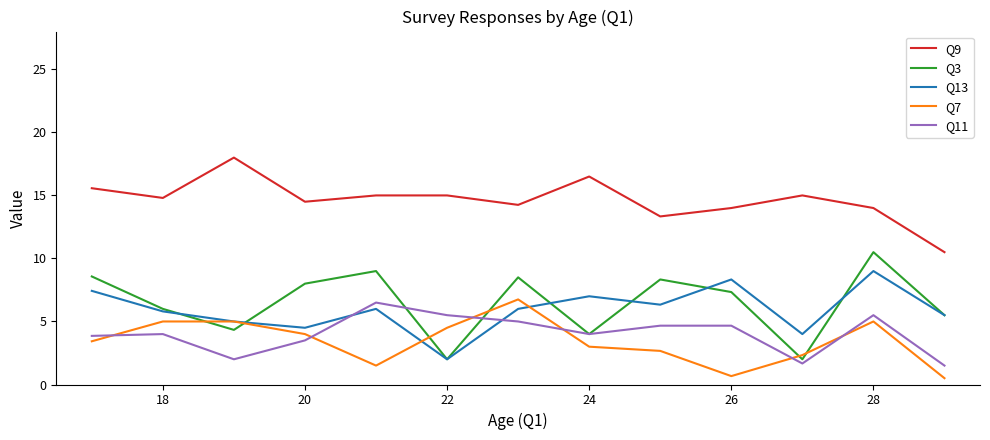

What is the minimum value for Q7?

0.5